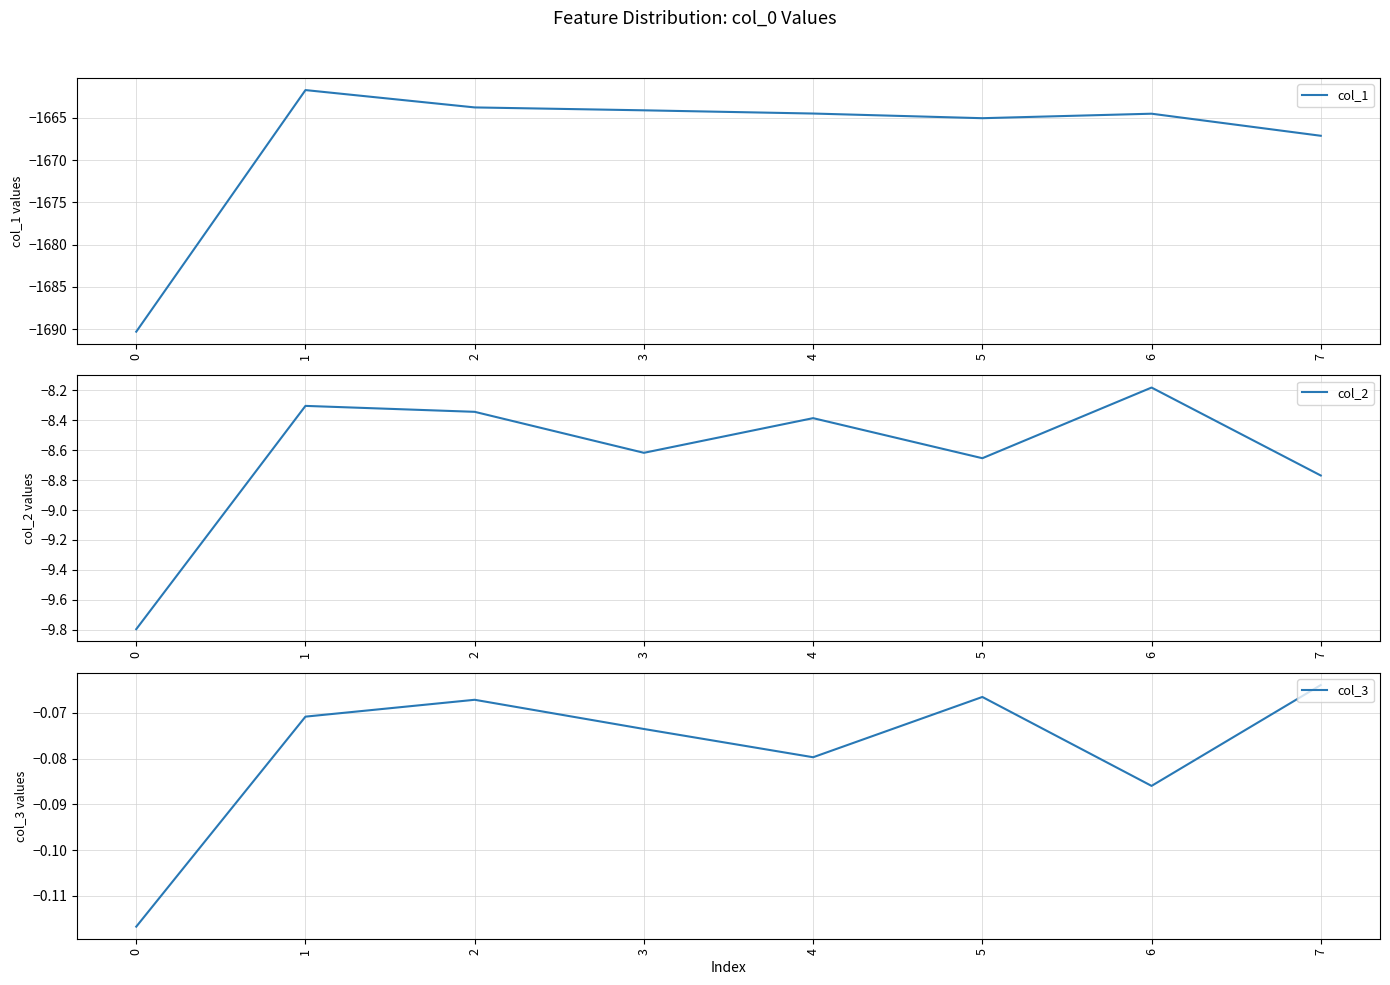

The col_2 series shows -2.5 at 6. True or false?

False